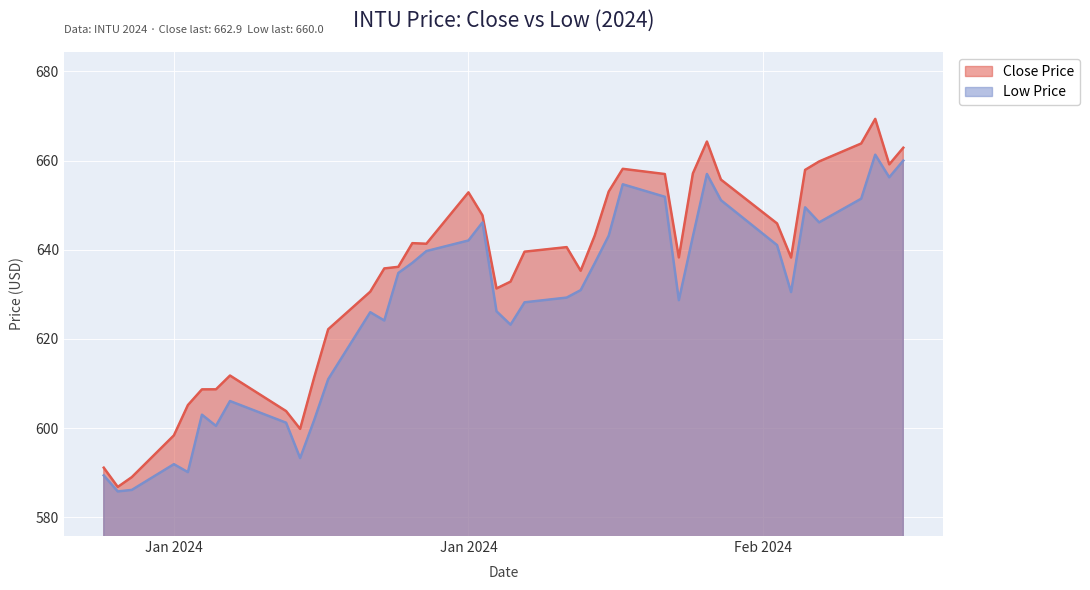

What are all the series names shown in the legend?

Close Price, Low Price